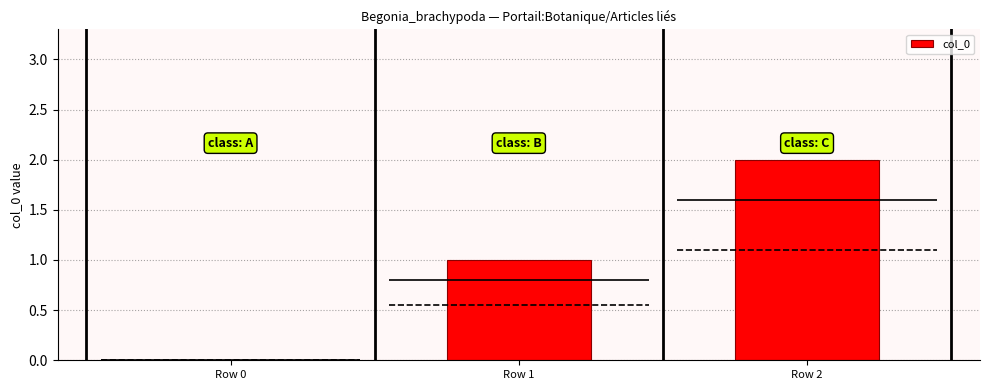

What is the ratio of the value at Row 2 to the value at Row 1?

2.0